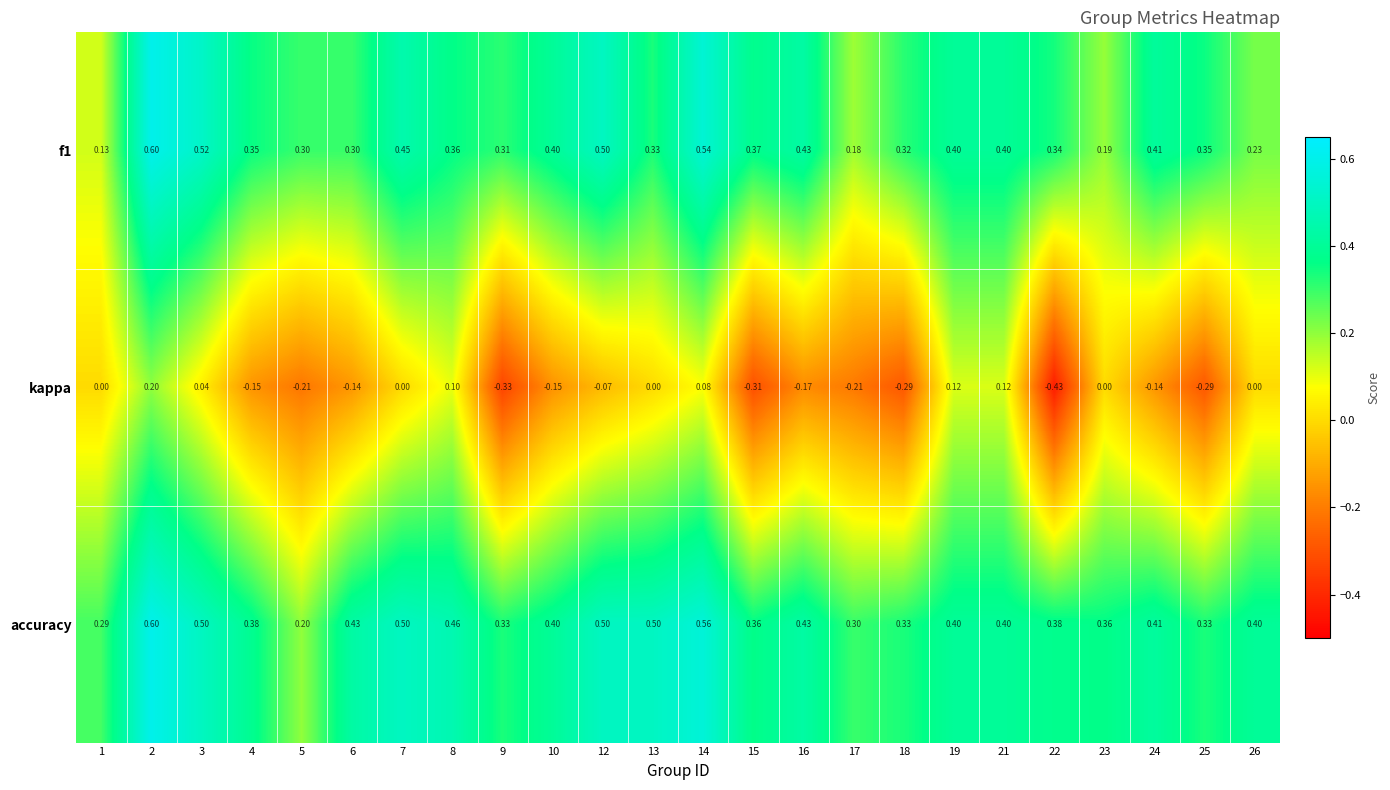

How many distinct data groups are displayed?

3